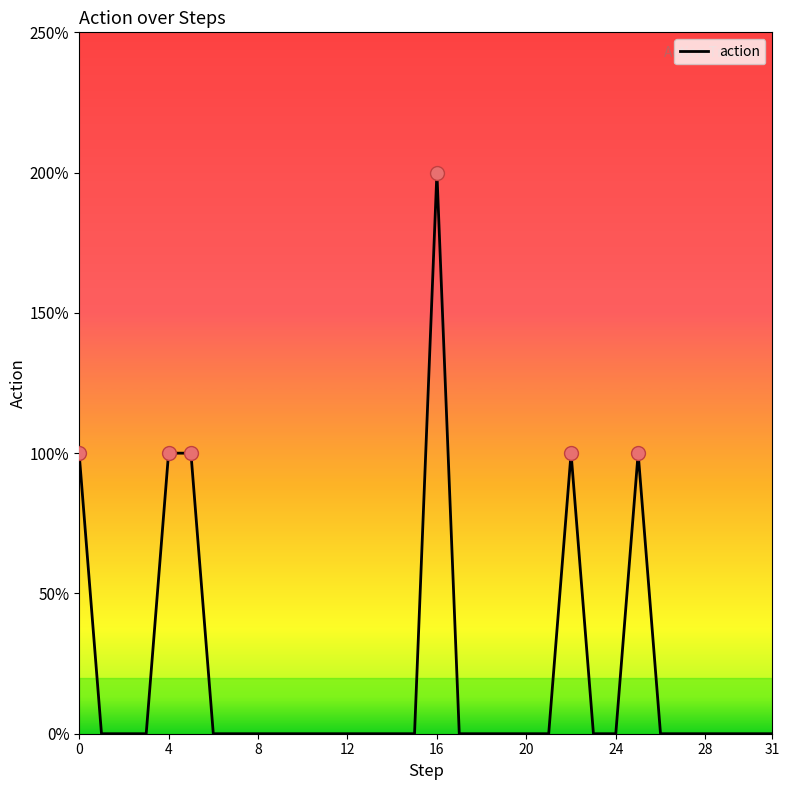

Does the chart display data point markers on the line(s)?

No